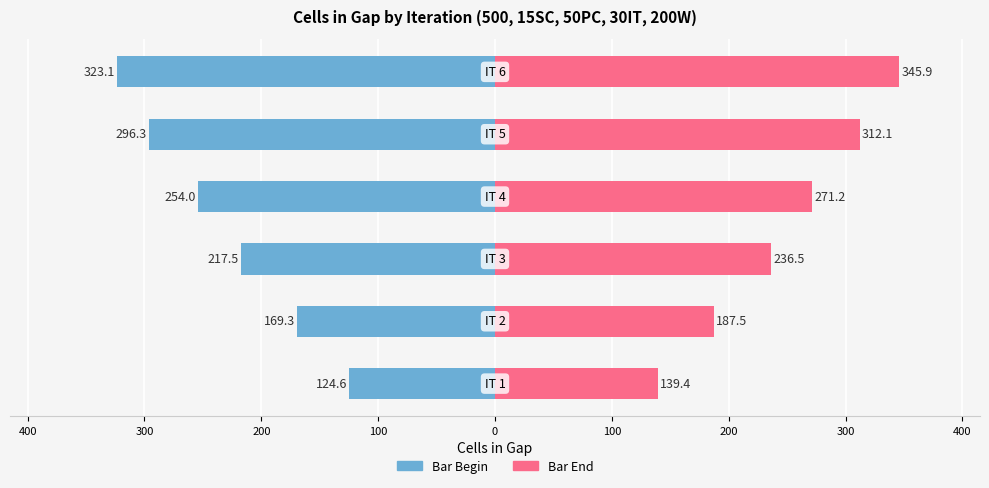

The value of Bar Begin at 100 is -177.5. True or false?

False